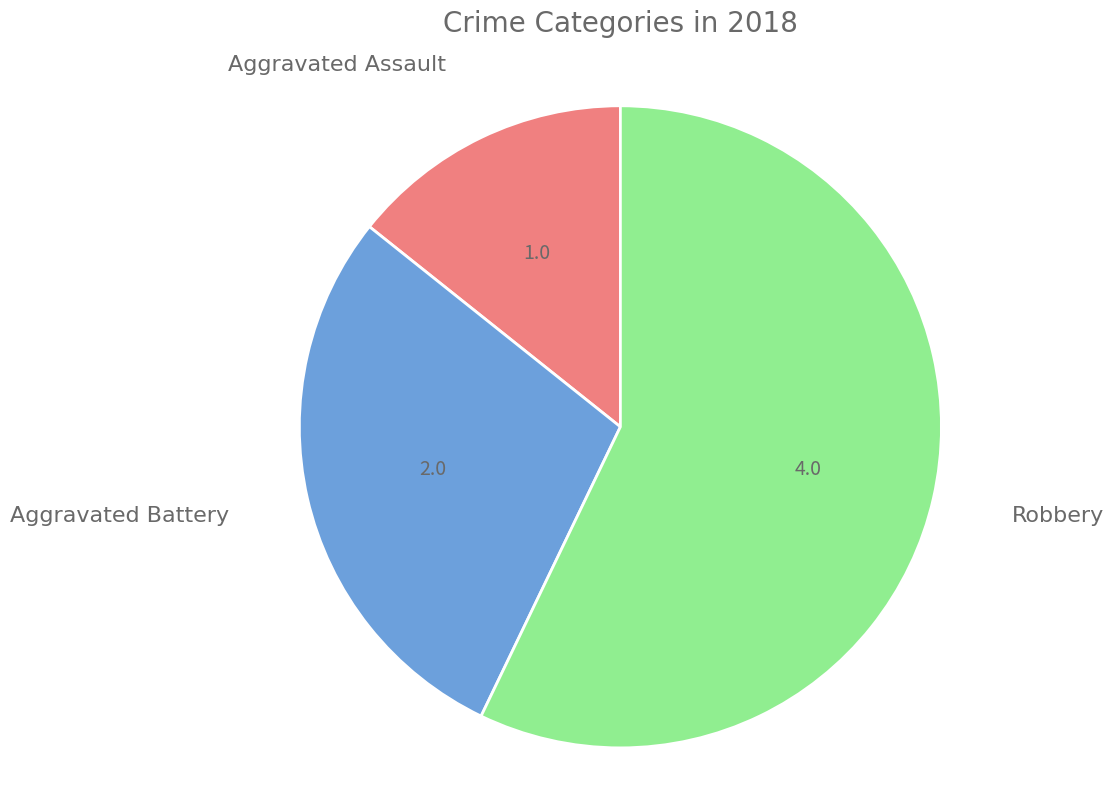

Is there a majority slice in this chart?

Yes